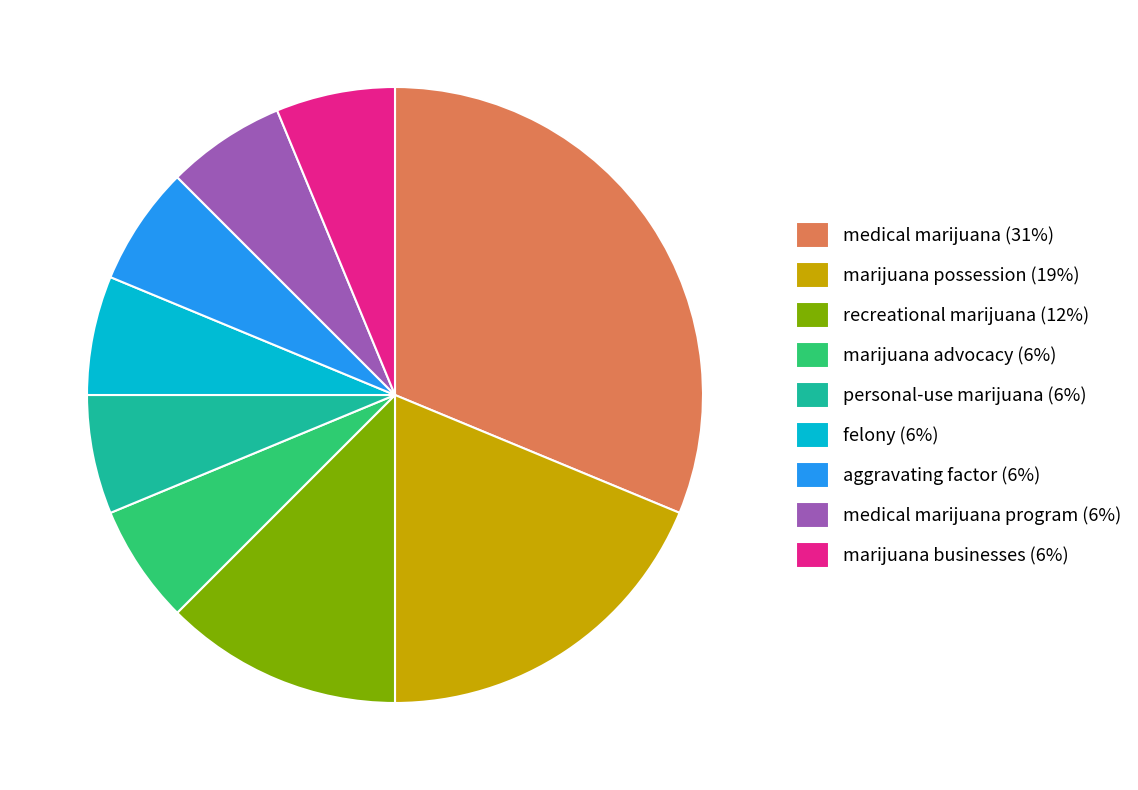

Is there a majority slice in this chart?

No